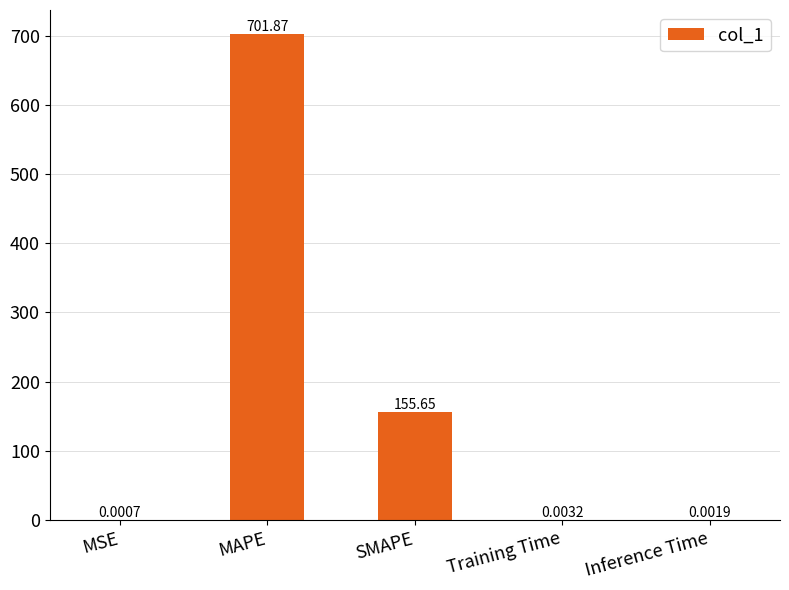

Are the bars horizontal?

No